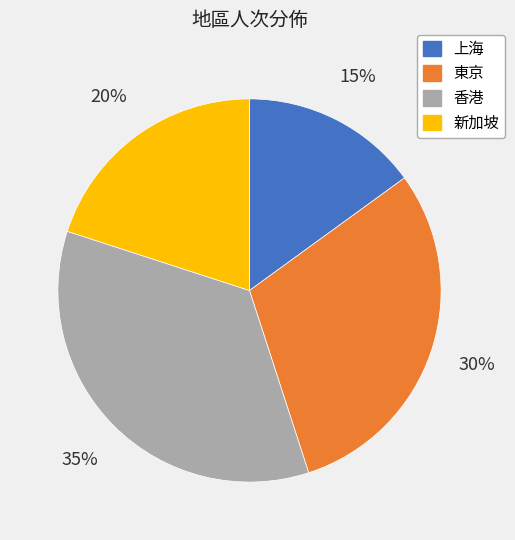

Is it true that 上海 is 15% of the pie?

True